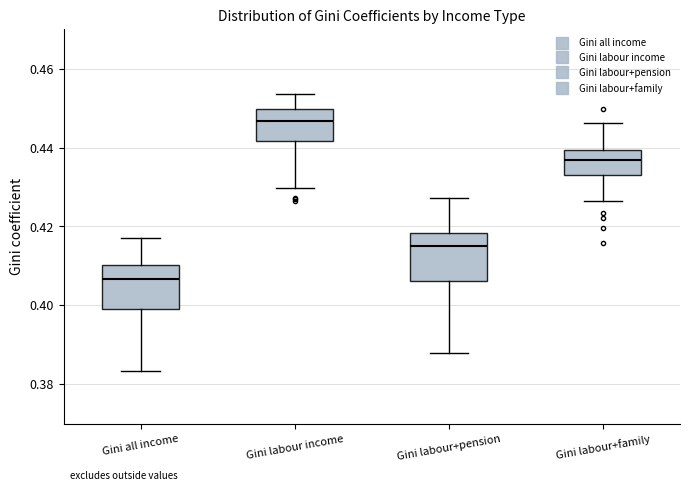

Reading left to right, transcribe this box plot: for each box, give where its median line is, the range the box spans, and where its two whiskers end, as read against the y-axis. The values are not printed on the chart, so give them approximately, as read against the axis.

Gini all income: median 0.406, box 0.400 to 0.410, whiskers 0.384 to 0.418
Gini labour income: median 0.446, box 0.442 to 0.450, whiskers 0.430 to 0.454
Gini labour+pension: median 0.416, box 0.406 to 0.418, whiskers 0.388 to 0.428
Gini labour+family: median 0.436, box 0.434 to 0.440, whiskers 0.426 to 0.446